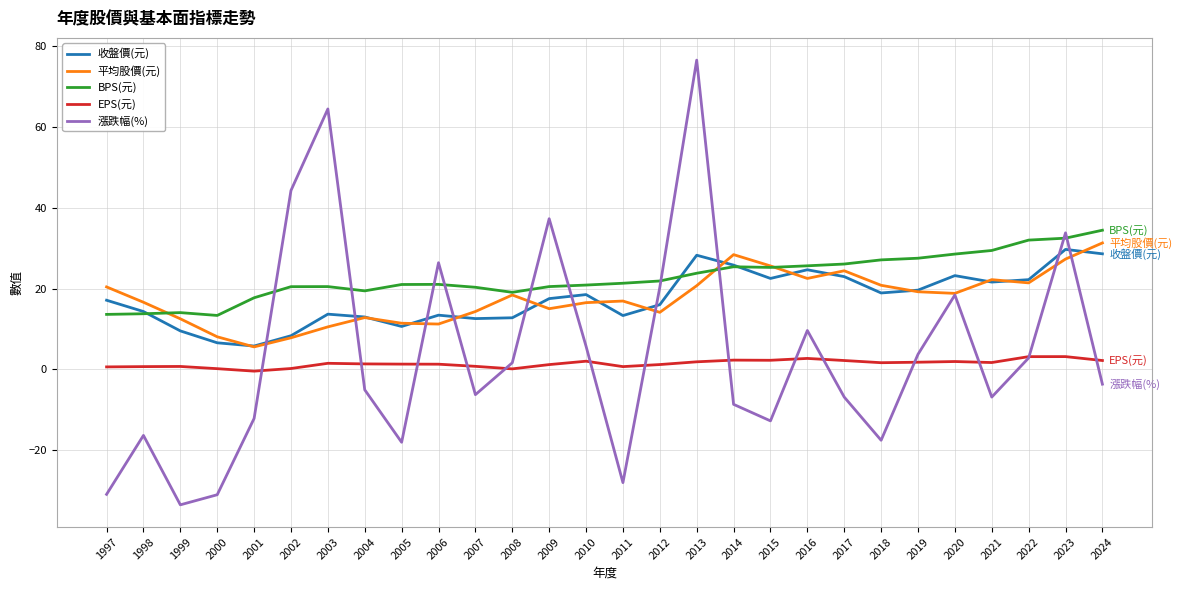

True or false: 漲跌幅(%) and BPS(元) intersect in this chart.

True